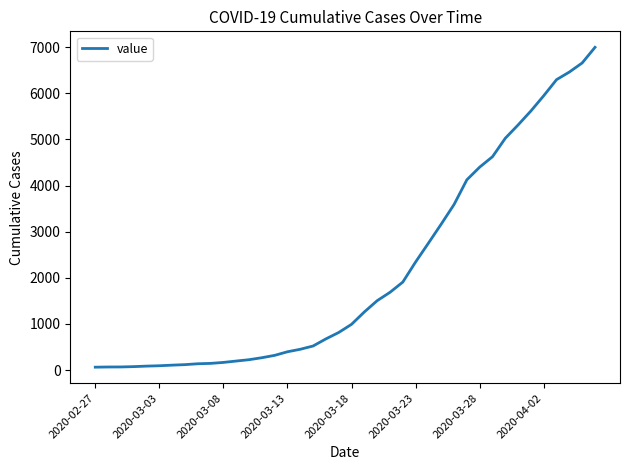

What is the maximum value shown in the chart?

6995